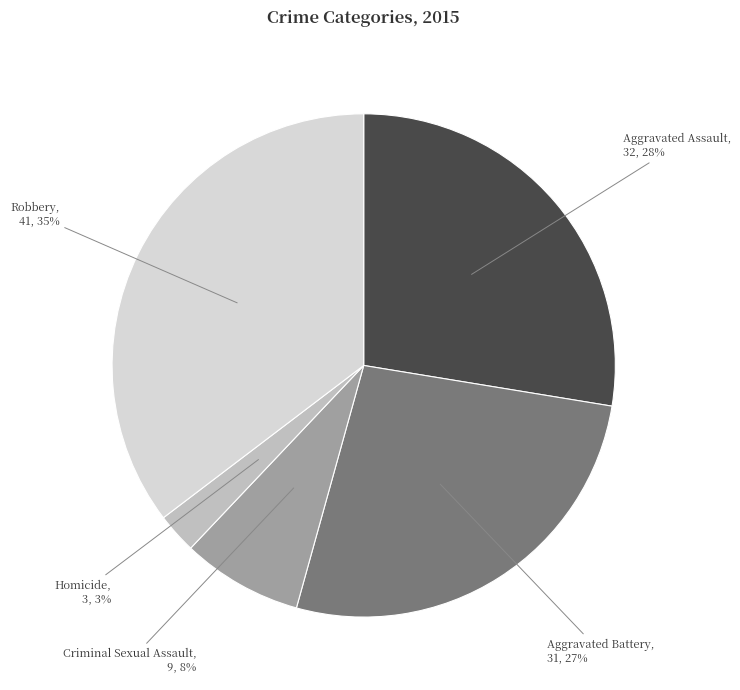

To the nearest percent, what is the average slice percentage?

20%